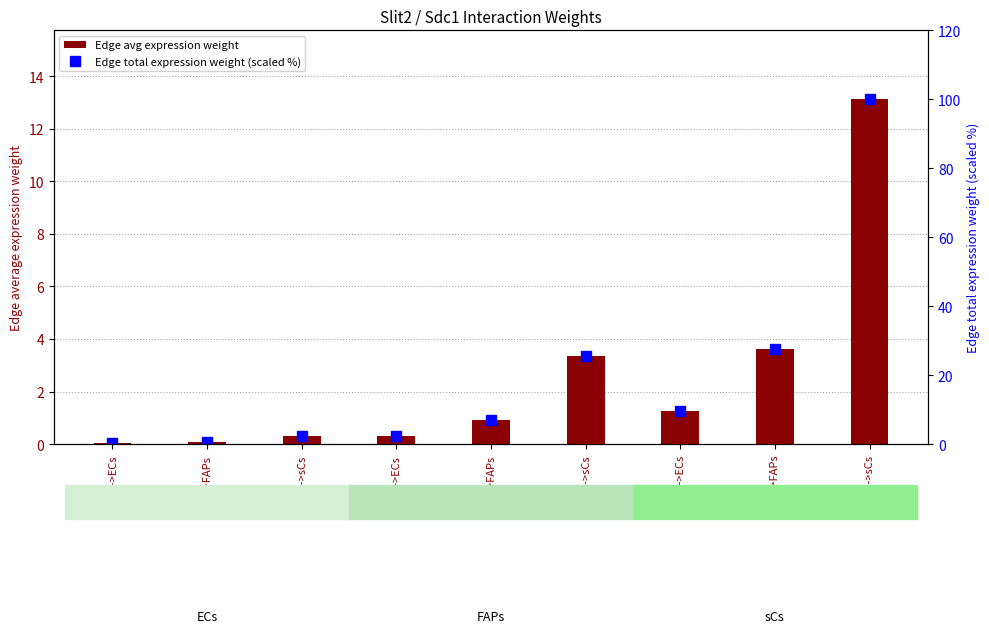

What is the label of the 2nd bar from the left?

ECs->FAPs